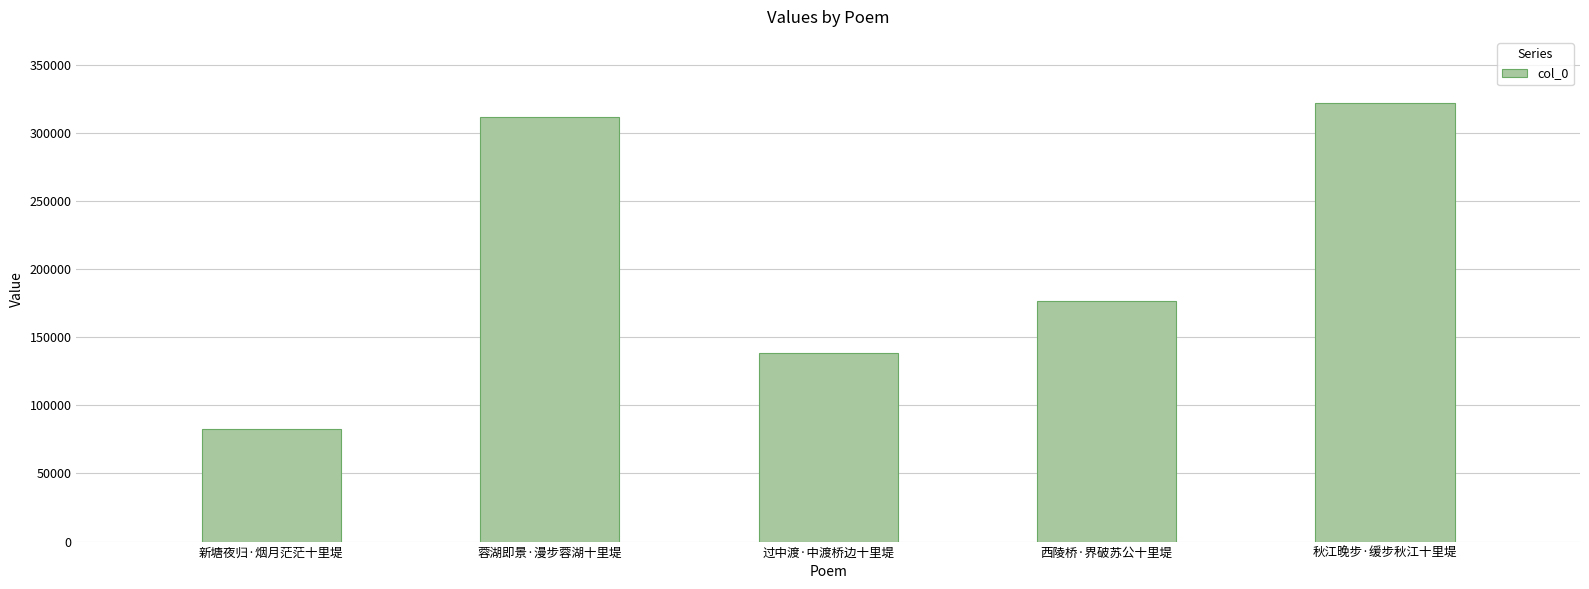

Reading left to right, list all the values displayed in this chart.

新塘夜归·烟月茫茫十里堤=82500	蓉湖即景·漫步蓉湖十里堤=311925	过中渡·中渡桥边十里堤=138178	西陵桥·界破苏公十里堤=176581	秋江晚步·缓步秋江十里堤=322250